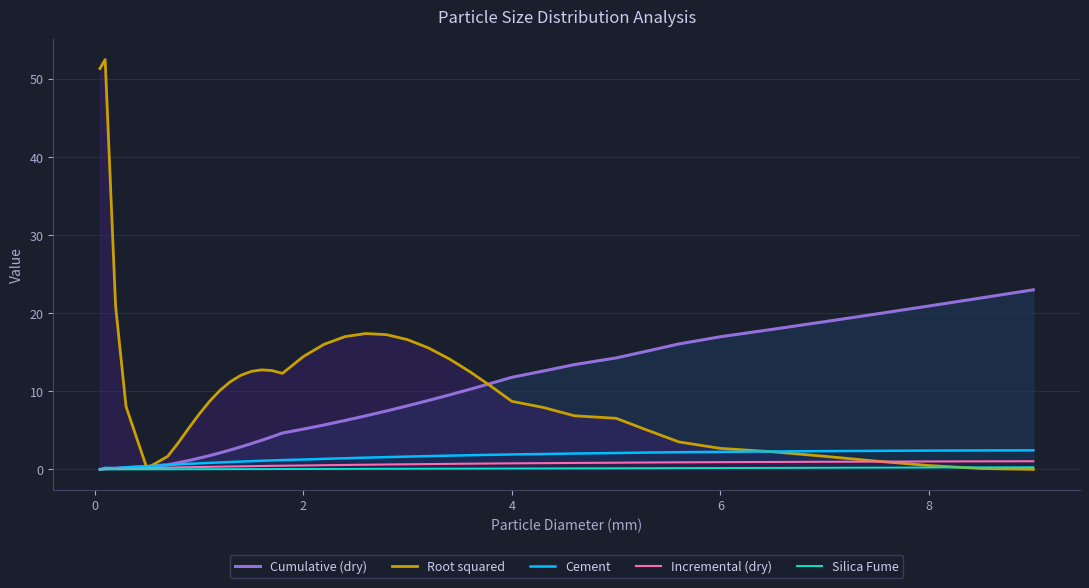

Which series has the largest total across all categories?

Root squared